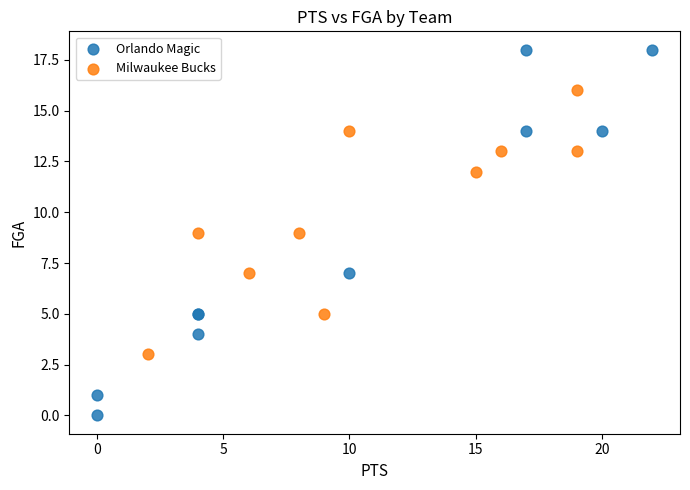

Which series has the largest Y range (max minus min)?

Orlando Magic